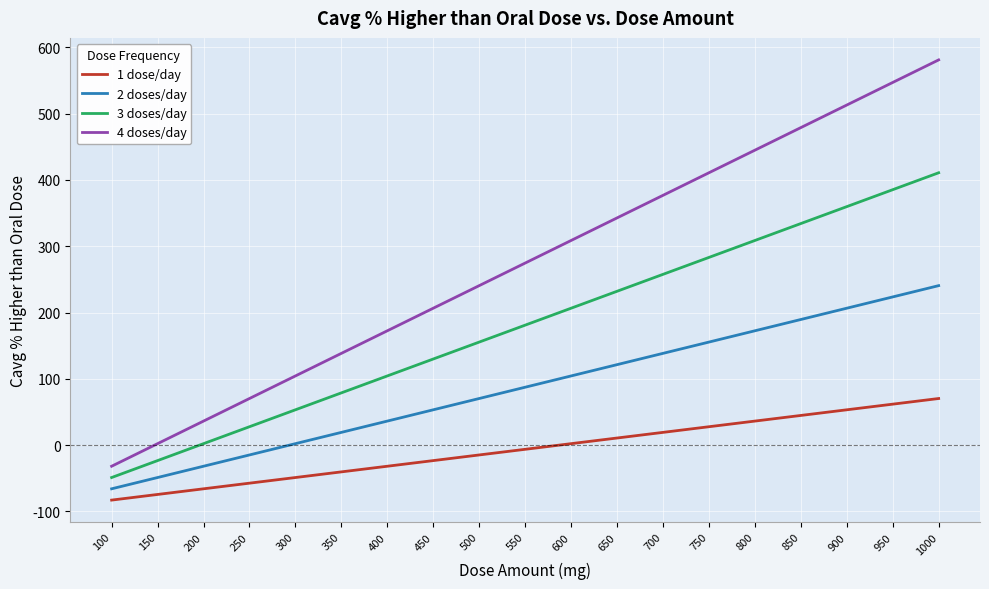

What is the average value of the 1 dose/day series?

-6.3